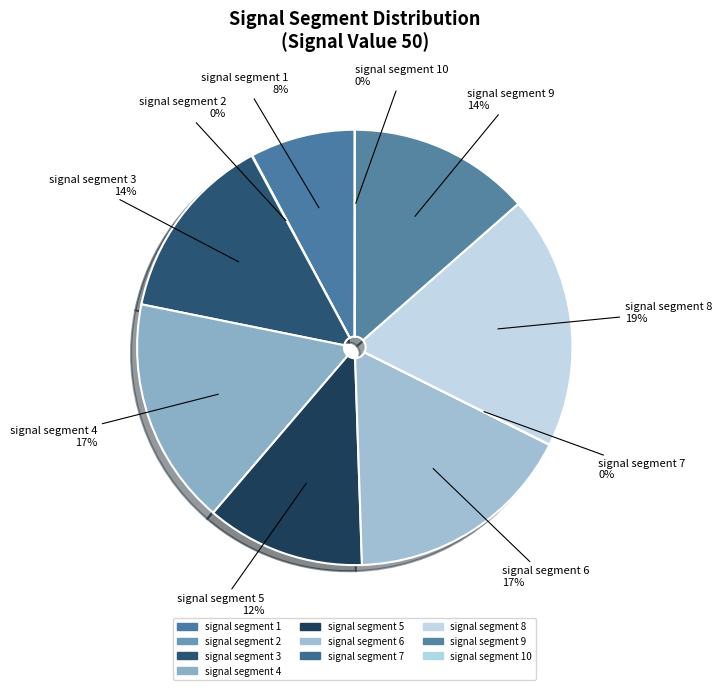

To the nearest percent, what percentage of the pie is signal segment 8?

19%